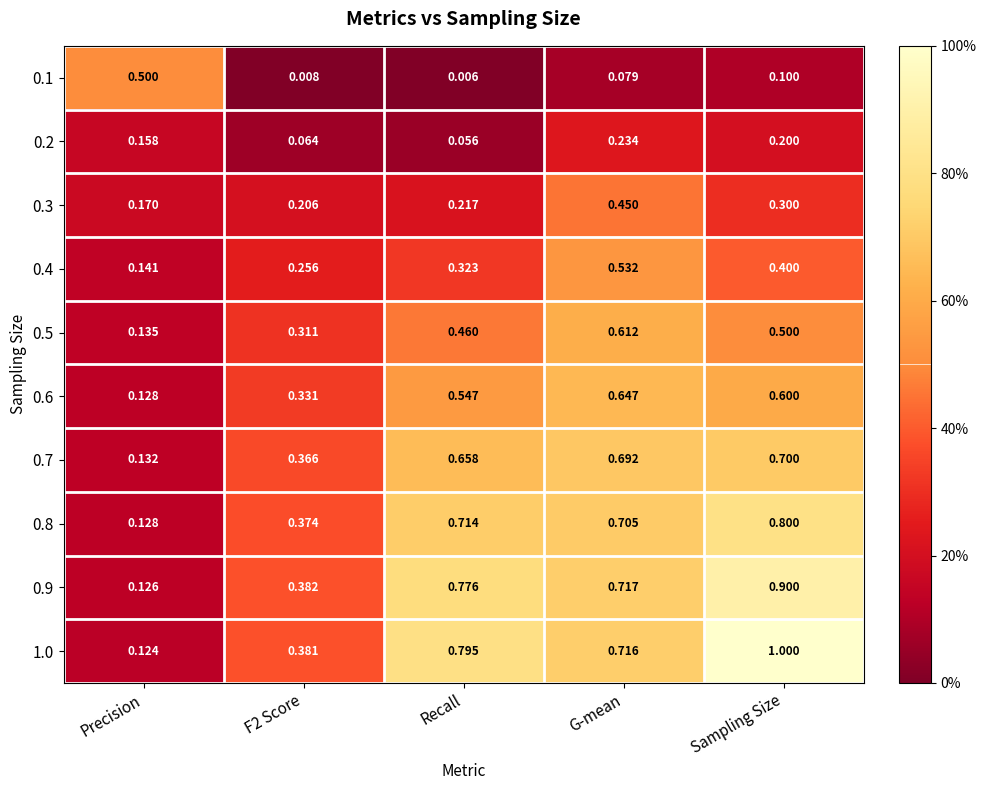

Which category has the highest value across all series?

Sampling Size